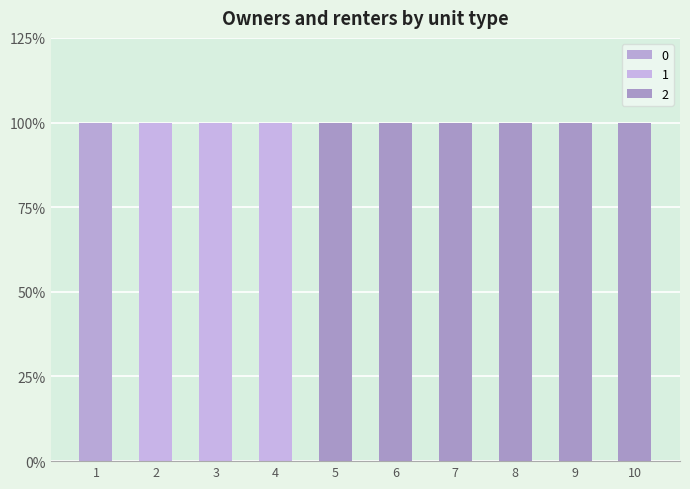

Count the 0 values in the range 0 to 1.

10